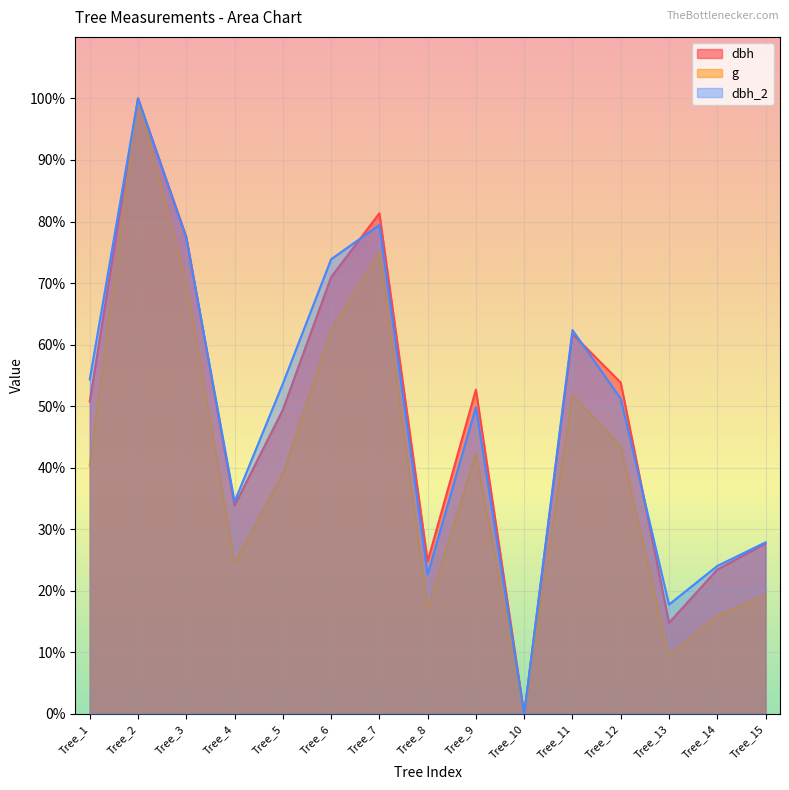

Reading right to left, transcribe all the data shown in this chart.

dbh: Tree_15=27.7	Tree_14=23.5	Tree_13=14.8	Tree_12=53.8	Tree_11=61.7	Tree_10=0.0	Tree_9=52.7	Tree_8=24.8	Tree_7=81.3	Tree_6=71.0	Tree_5=49.4	Tree_4=33.8	Tree_3=77.5	Tree_2=100.0	Tree_1=50.8
g: Tree_15=19.3	Tree_14=16.0	Tree_13=9.5	Tree_12=43.5	Tree_11=51.9	Tree_10=0.0	Tree_9=42.3	Tree_8=17.0	Tree_7=75.0	Tree_6=62.4	Tree_5=39.0	Tree_4=24.5	Tree_3=70.2	Tree_2=100.0	Tree_1=40.3
dbh_2: Tree_15=27.9	Tree_14=24.0	Tree_13=17.8	Tree_12=51.2	Tree_11=62.4	Tree_10=0.0	Tree_9=49.8	Tree_8=22.6	Tree_7=79.4	Tree_6=73.9	Tree_5=53.7	Tree_4=34.5	Tree_3=77.4	Tree_2=100.0	Tree_1=54.4